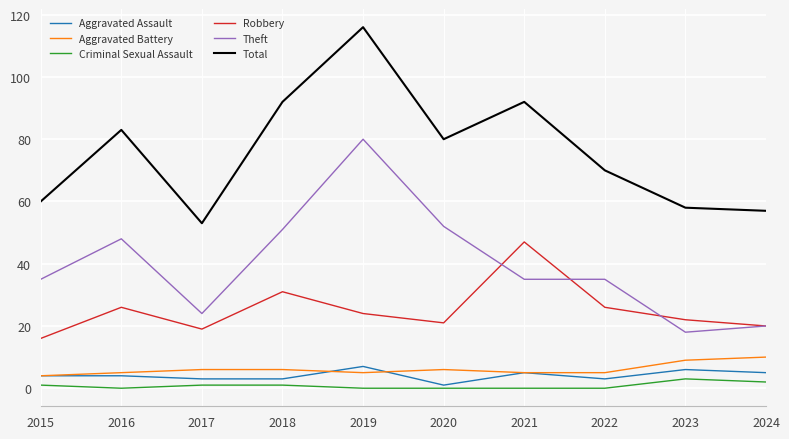

What are all the series names shown in the legend?

Aggravated Assault, Aggravated Battery, Criminal Sexual Assault, Robbery, Theft, Total